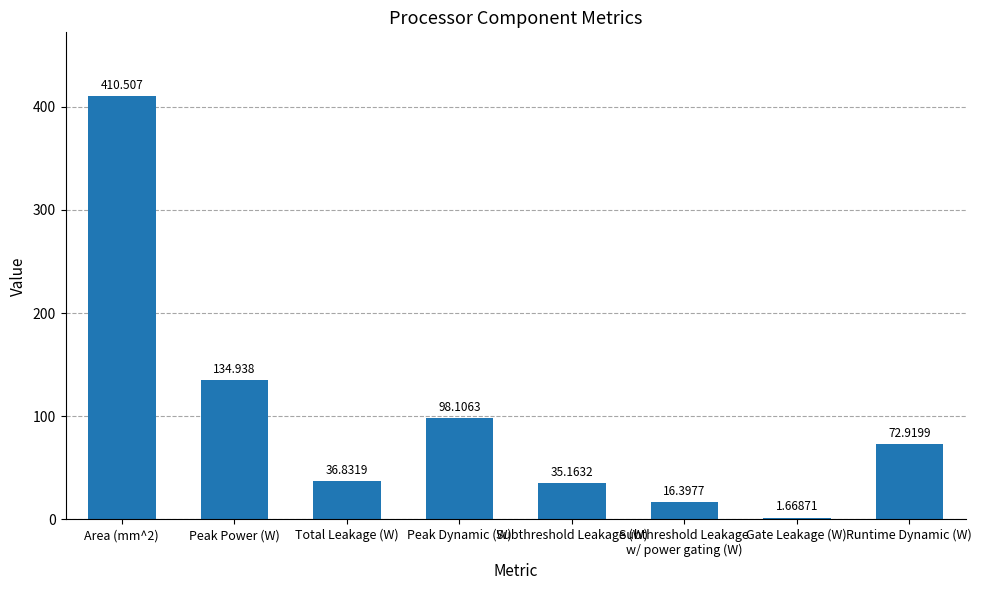

What is the difference between the values at Total Leakage (W) and Subthreshold Leakage
w/ power gating (W)?

20.4